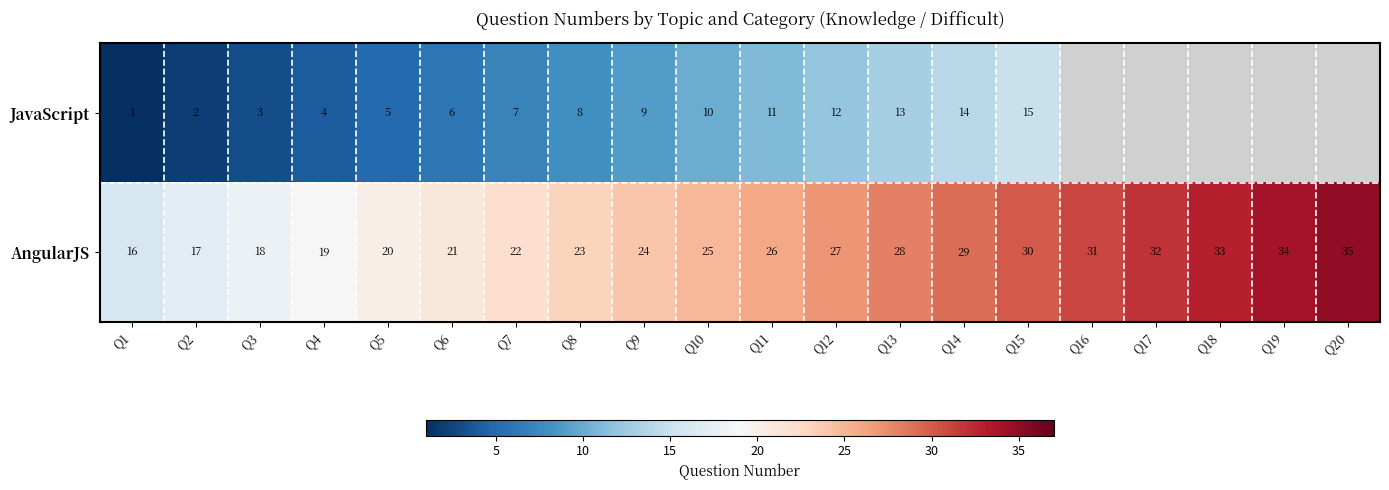

Count the number of data series in this chart.

2